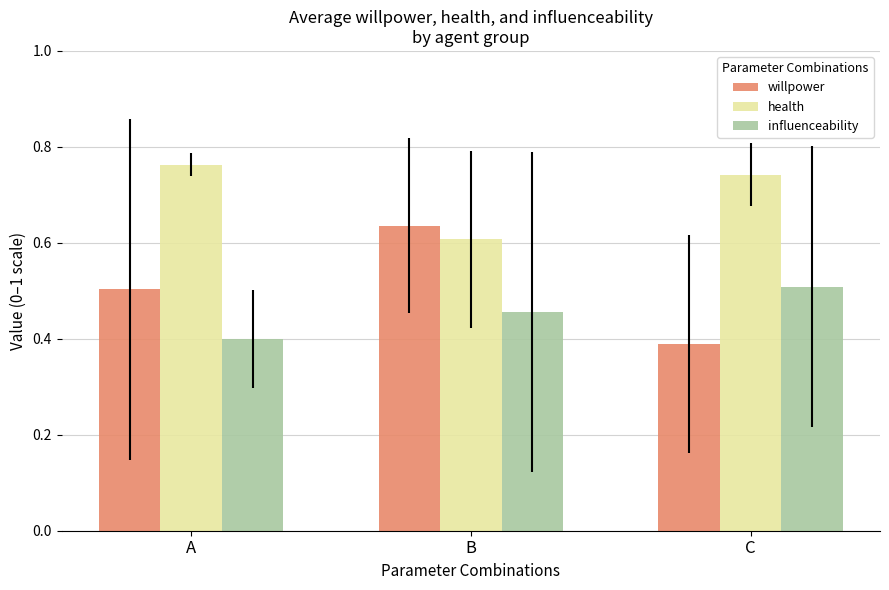

Rank the series by their maximum value, from highest to lowest.

health, willpower, influenceability